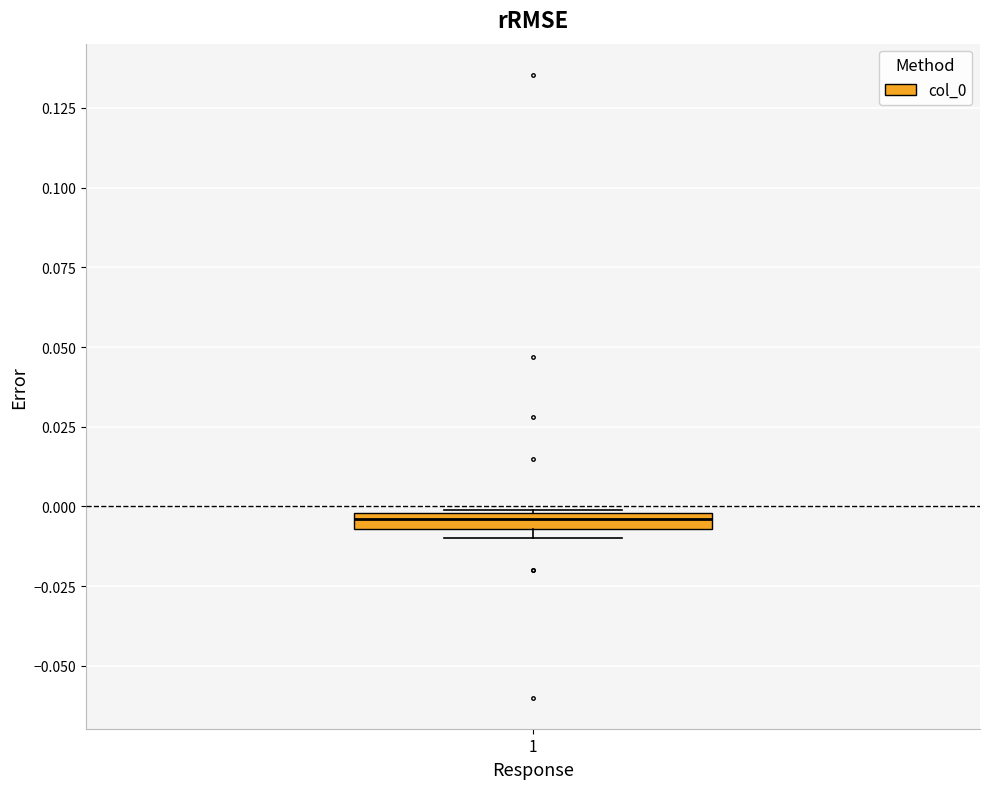

Where is the upper edge of the box at x = 1 on the y-axis? The values are not printed on the chart, so give them approximately, as read against the axis.

0.000